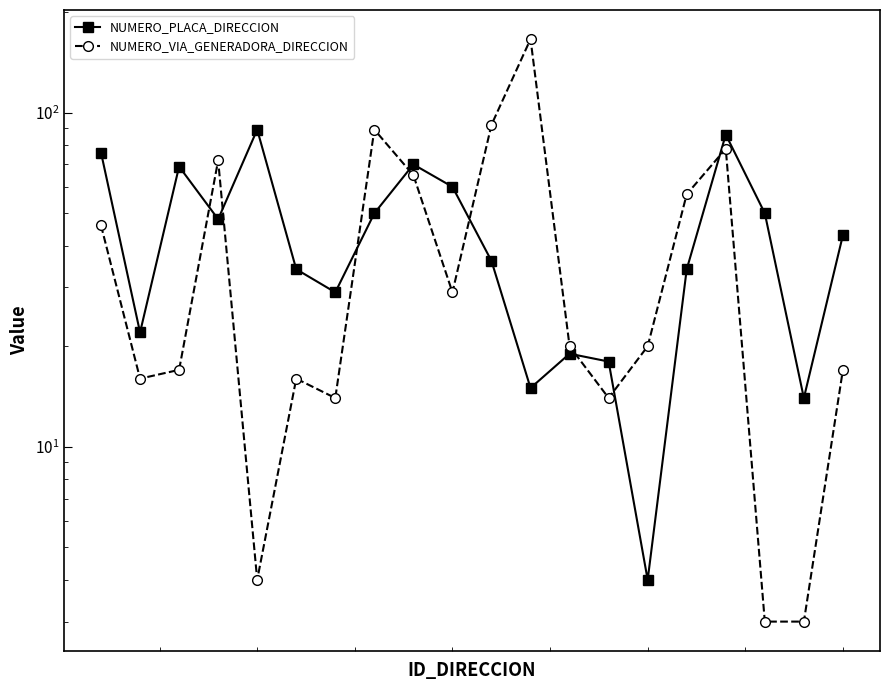

How many interior local valleys does the NUMERO_PLACA_DIRECCION series have?

6